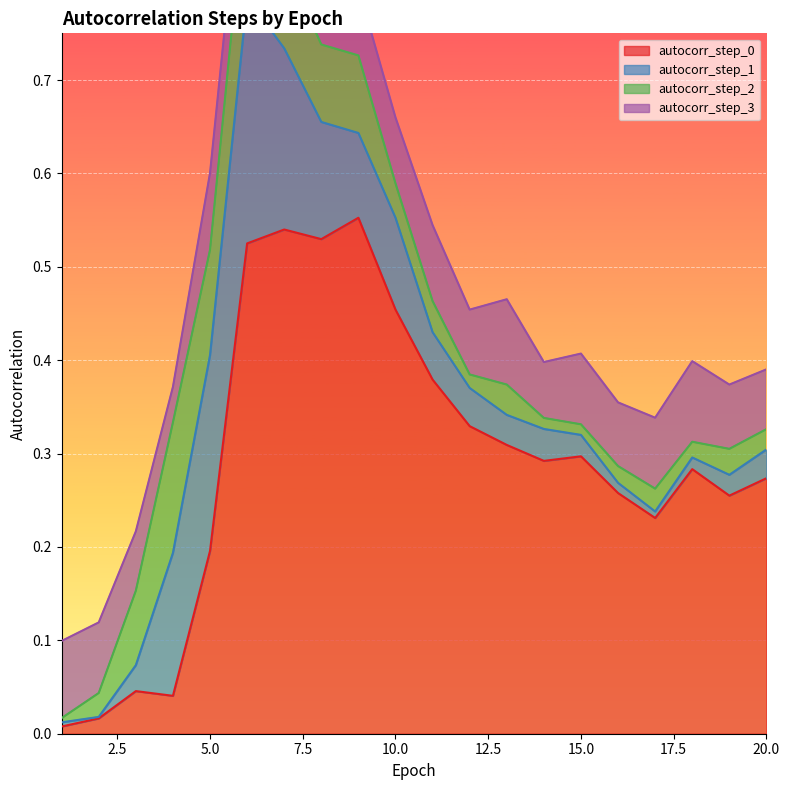

Is it true that autocorr_step_0 equals 0.2 at 20.0?

False